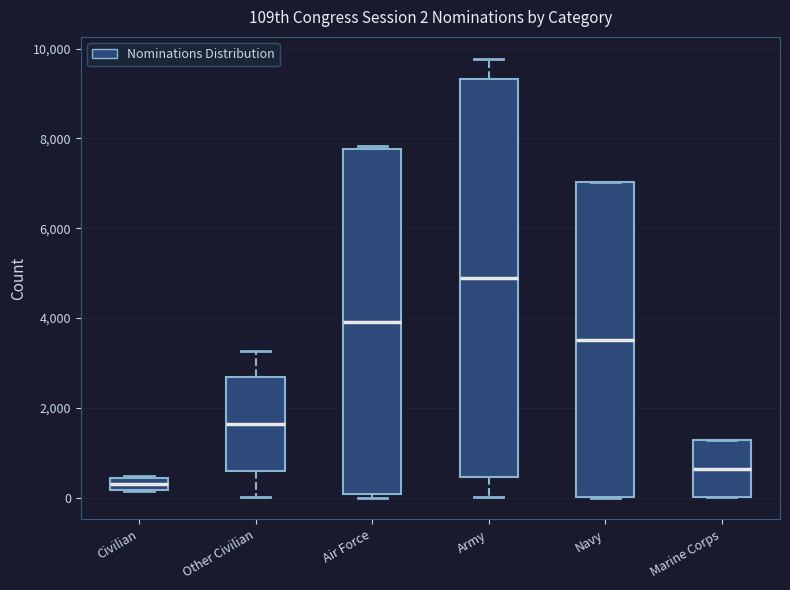

Which box's median line is the lowest?

Civilian